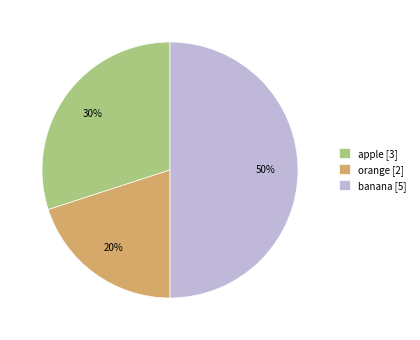

What percentage is the banana slice, to the nearest percent?

50%